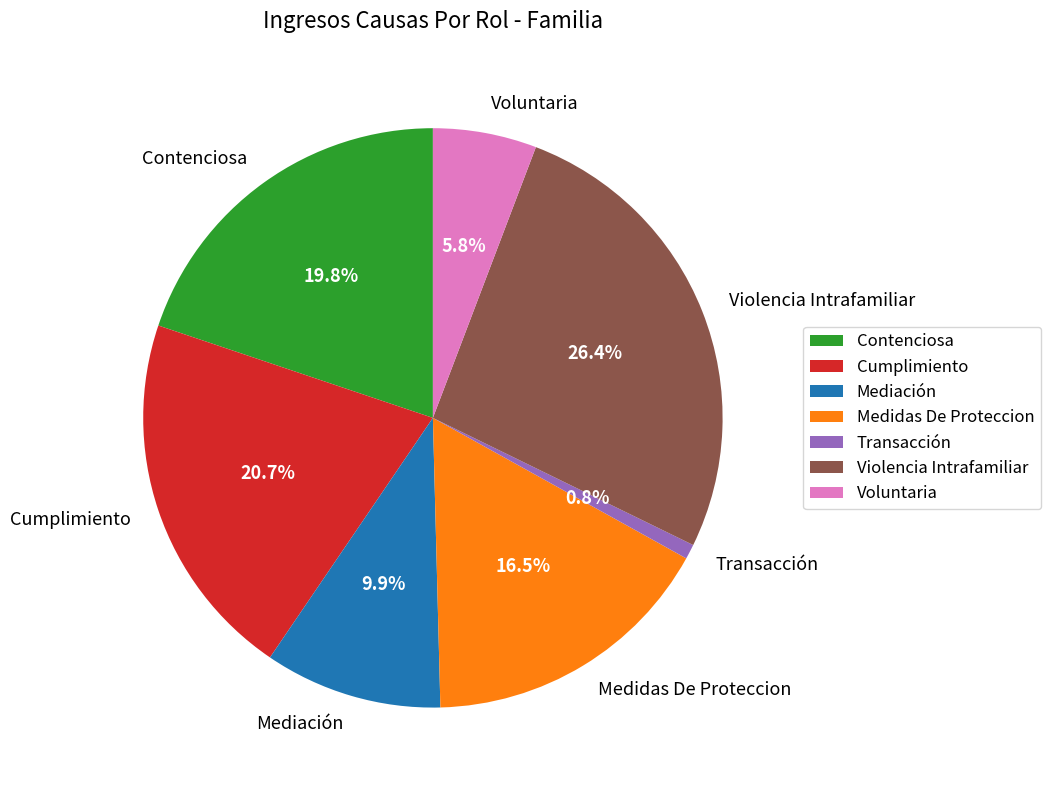

To the nearest percent, what is the average slice percentage?

14%